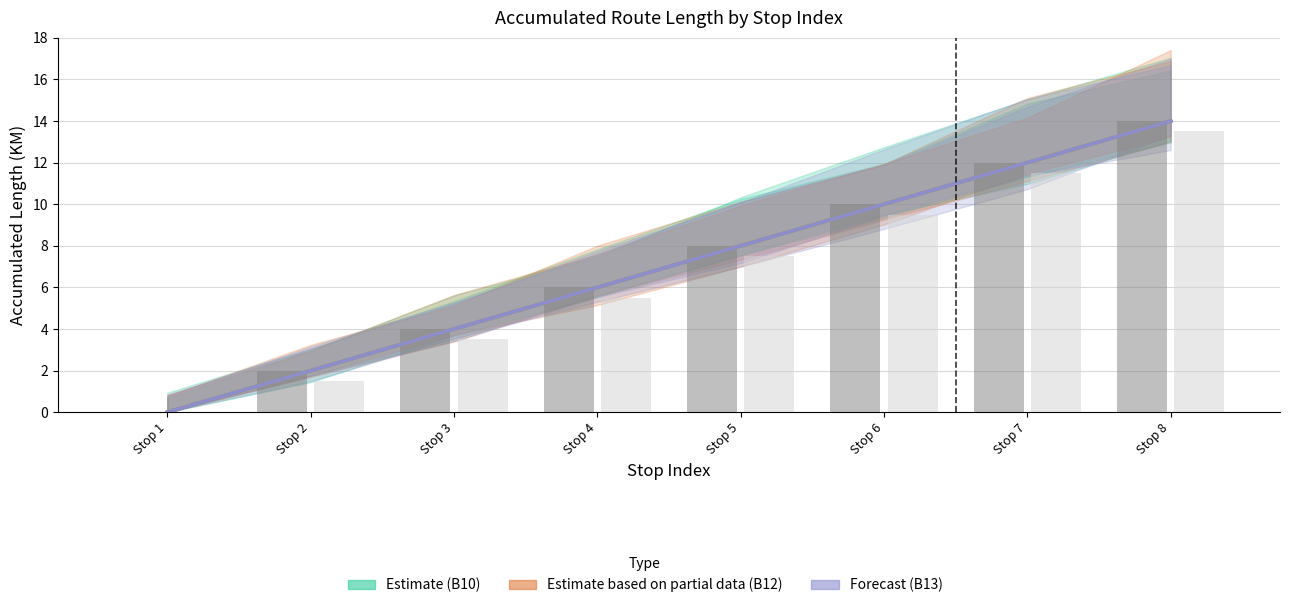

The B10H> series shows 6 at Stop 8. True or false?

False